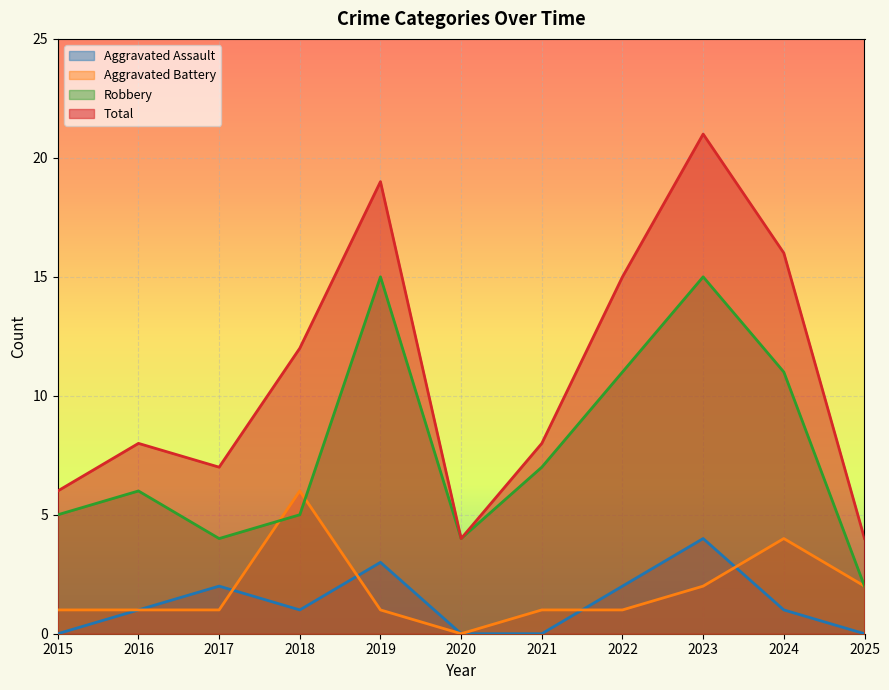

What is the total value across all series at 2018?

24